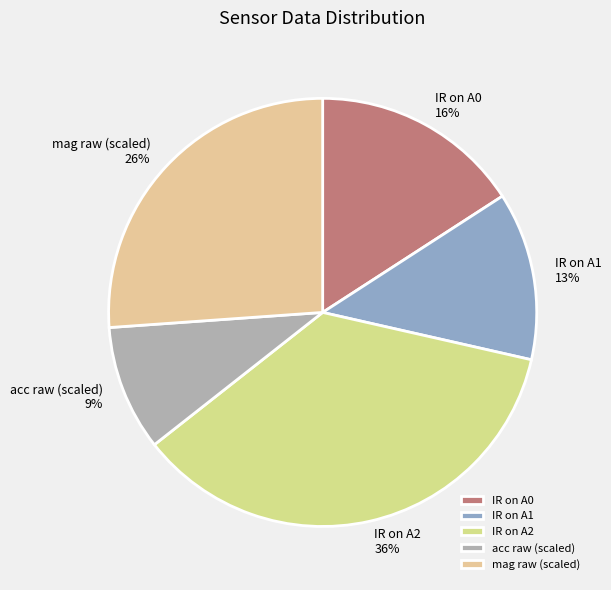

Is it true that acc raw is 72% of the pie?

False